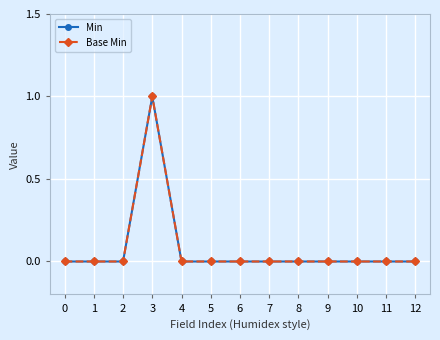

What is the greatest value displayed?

1